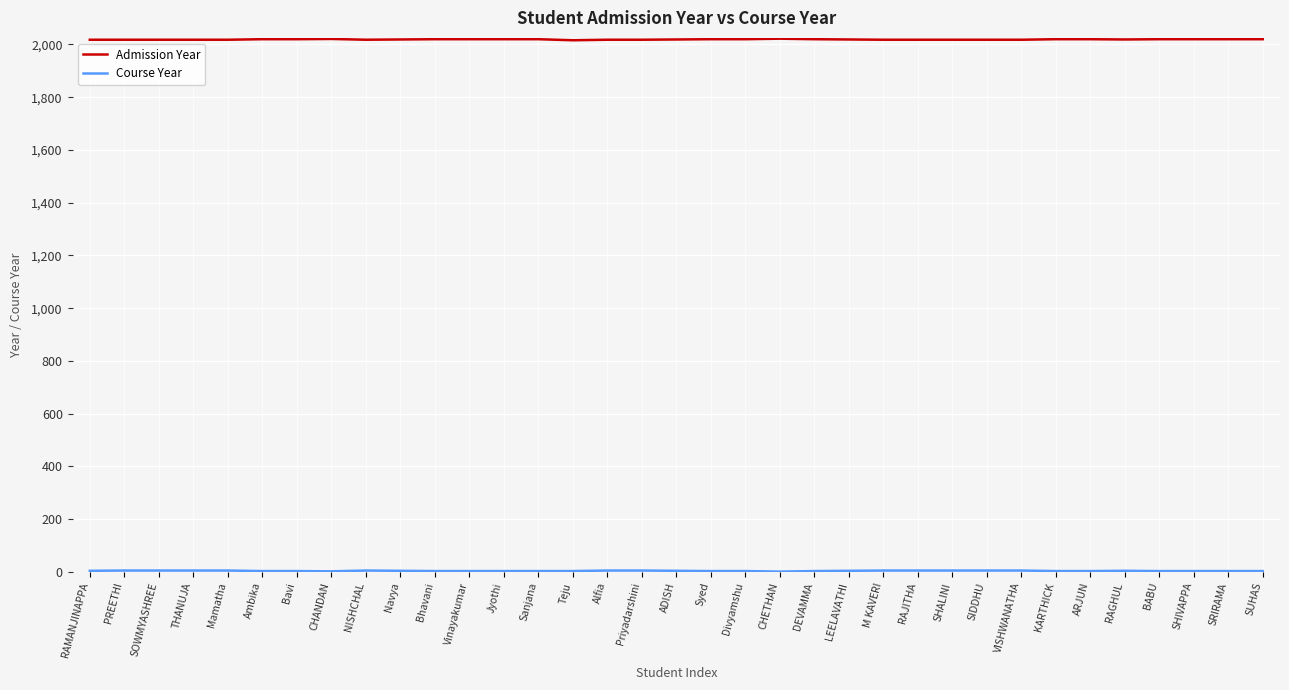

At how many categories does at least one series exceed 830?

35